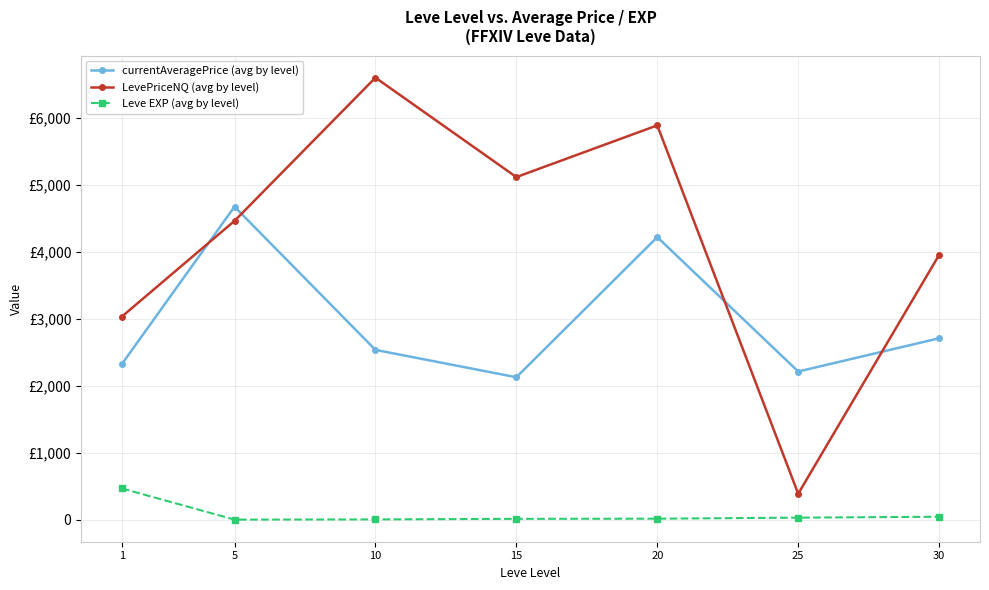

The value of LevePriceNQ (avg by level) at 5 is 5981.8. True or false?

False